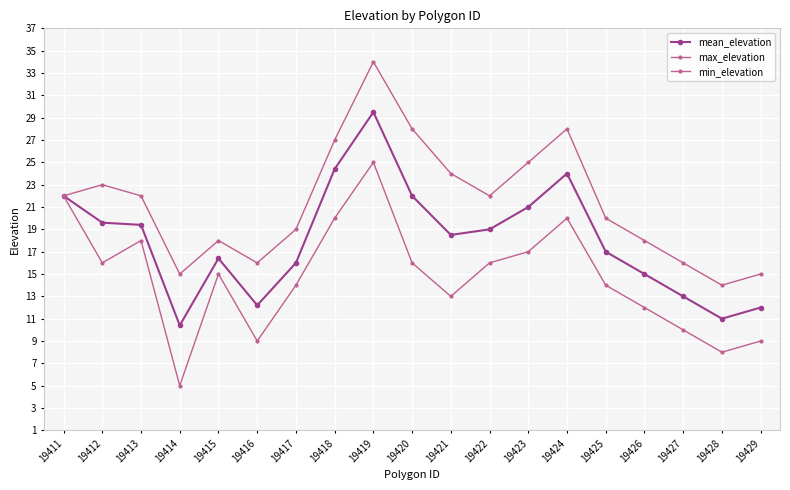

How many interior local peaks does the mean_elevation series have?

3